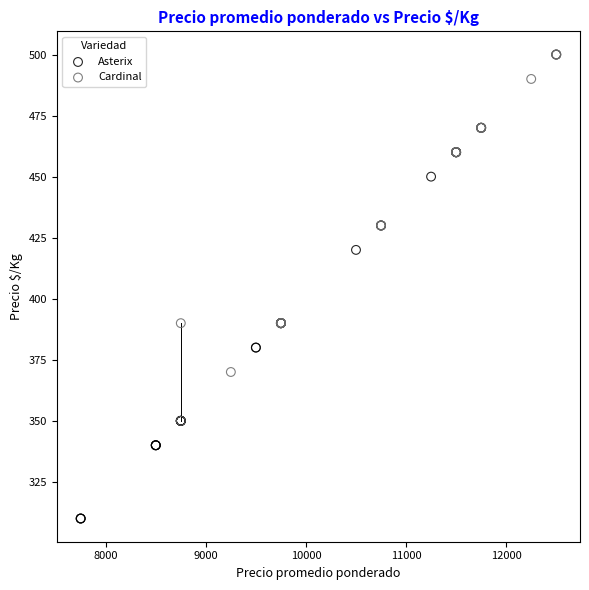

Which series contains the highest Y value?

Cardinal